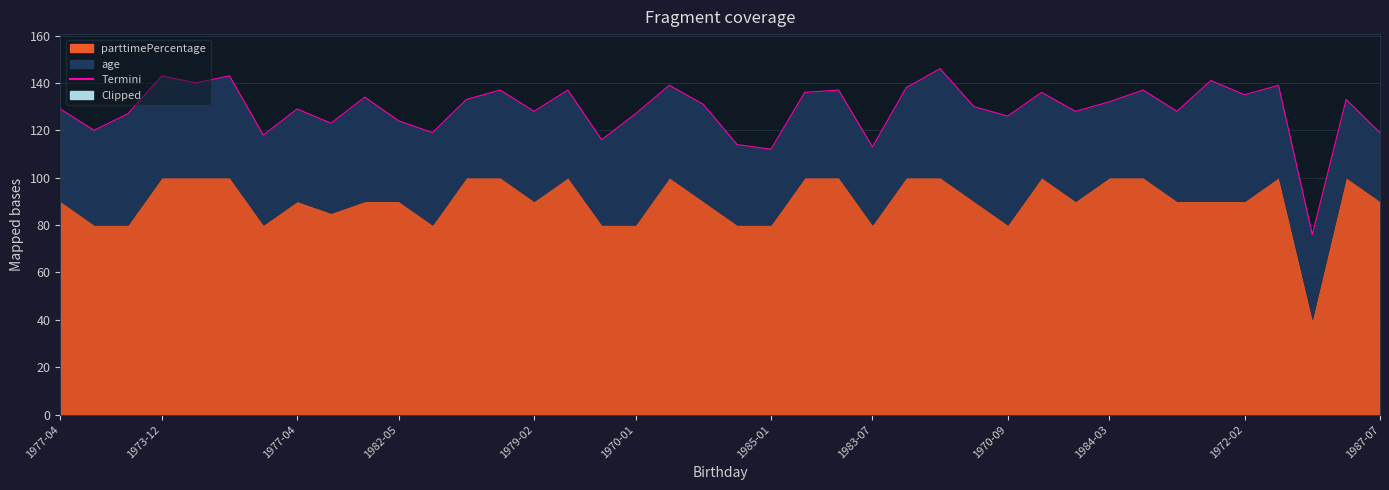

How many data points are less than 131?

20